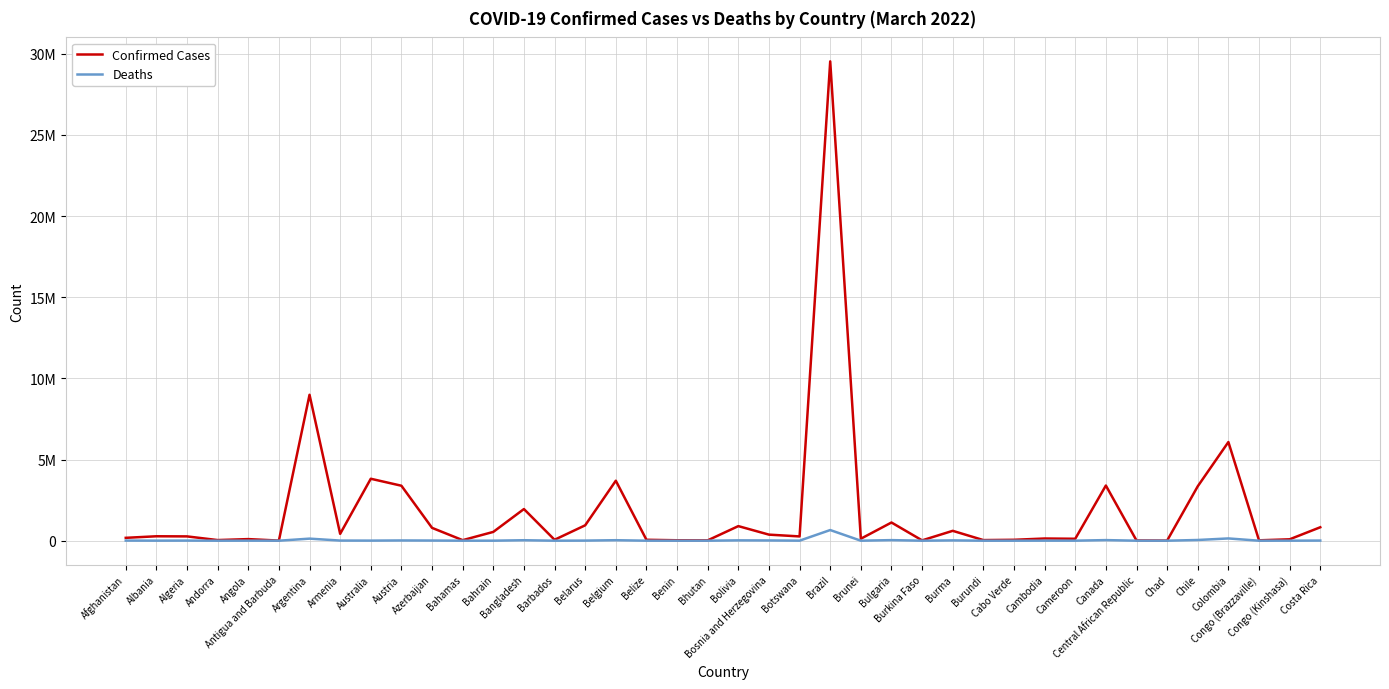

What is the difference between the maximum and minimum values in the Confirmed Cases series?

29525541